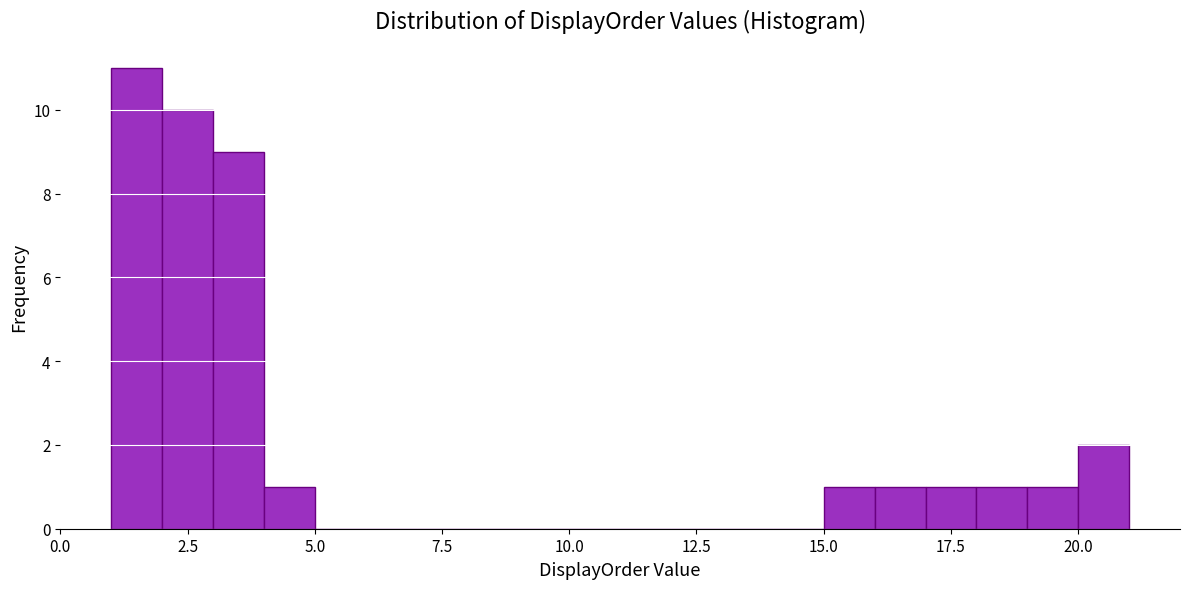

Around what value on the x-axis is the tallest bar? Give the approximate position of its centre, as read against the axis.

1.5